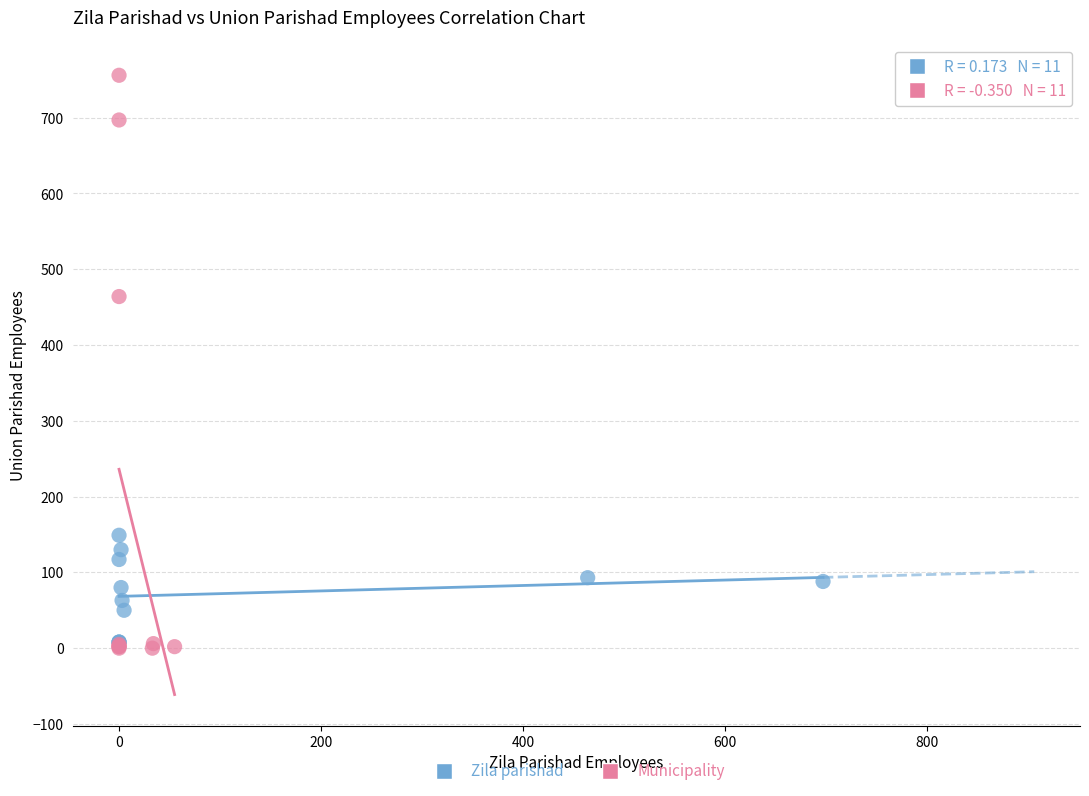

What are all the series names shown in the legend?

Zila parishad, Municipality